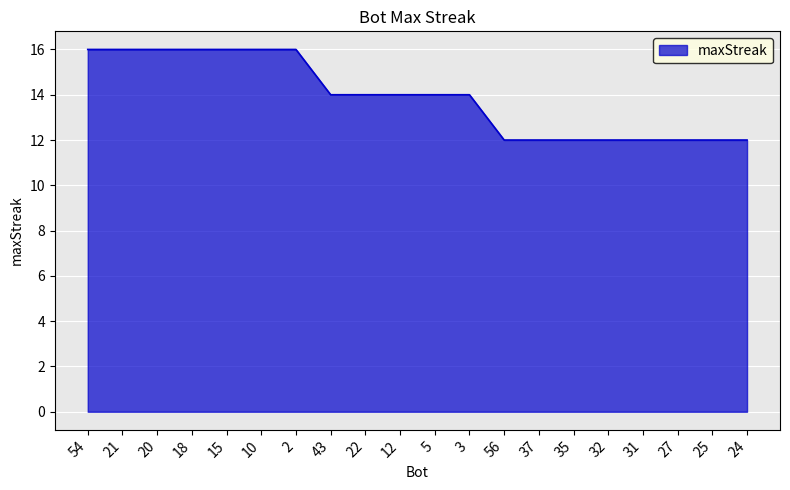

Reading left to right, extract all data points from this chart.

54=16	21=16	20=16	18=16	15=16	10=16	2=16	43=14	22=14	12=14	5=14	3=14	56=12	37=12	35=12	32=12	31=12	27=12	25=12	24=12